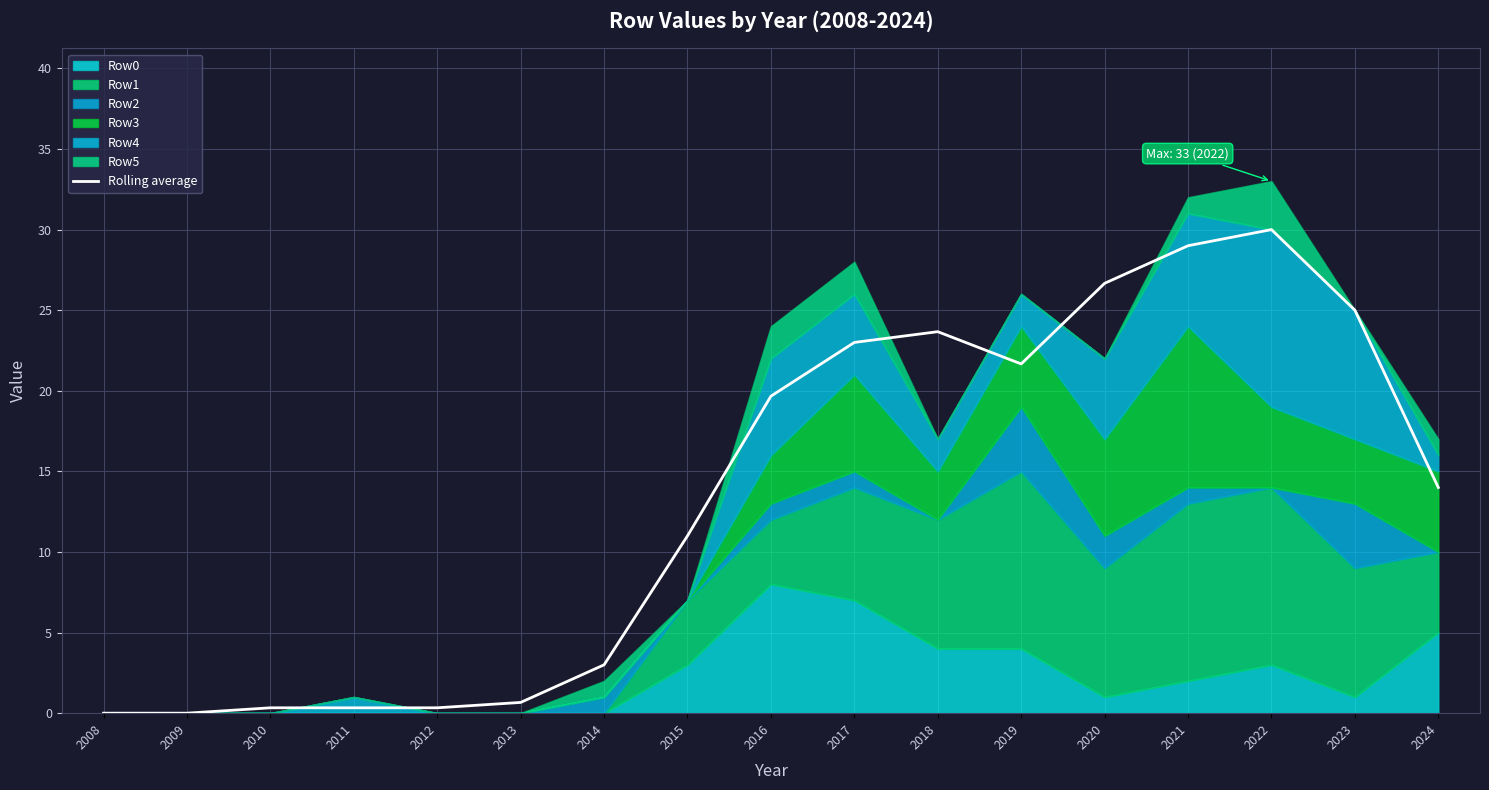

The value at 2023 is 9.2. True or false?

False